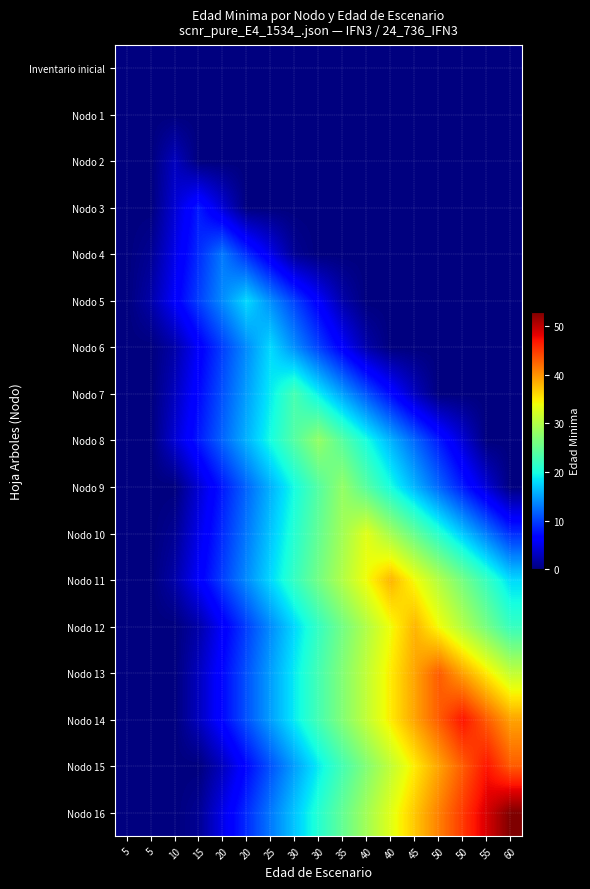

Which label corresponds to the smallest value in the chart?

5